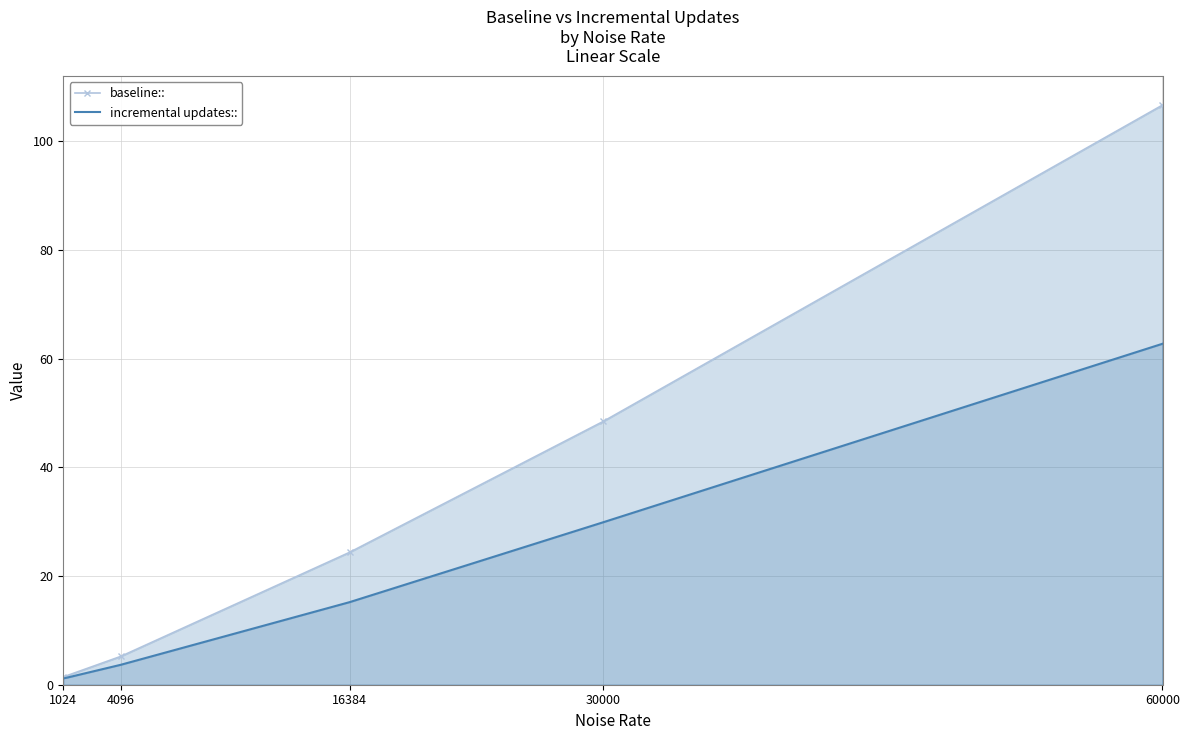

True or false: baseline:: has more than 1 points higher than both neighbors.

False